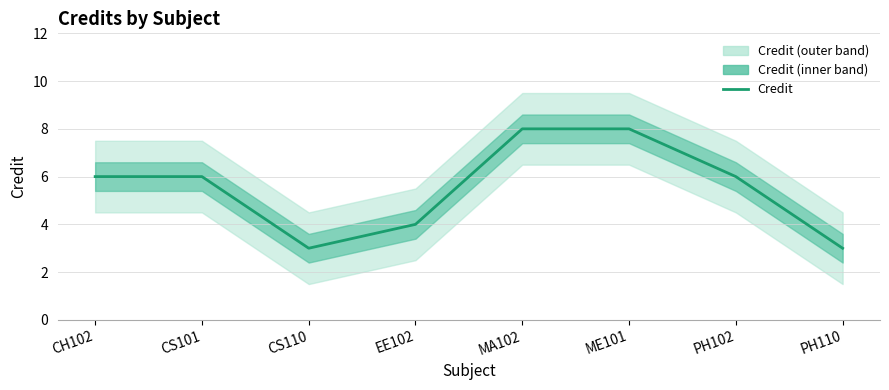

How many values exceed 6?

2